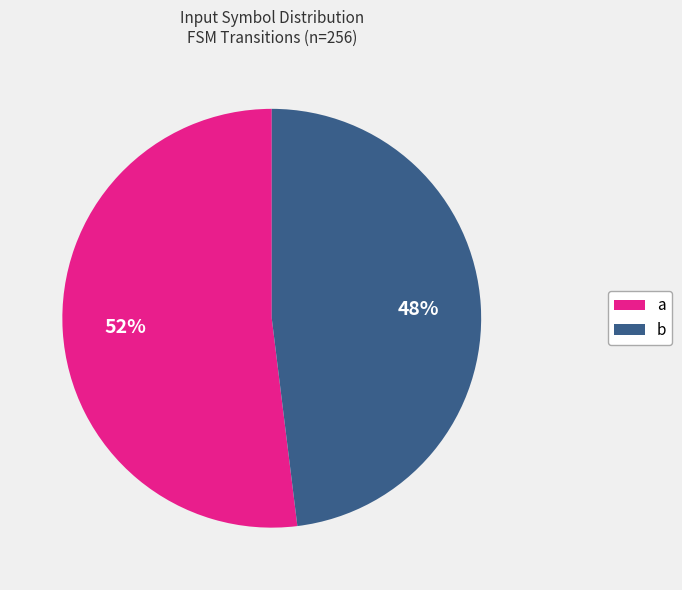

Is the sum of b and a greater than half?

Yes